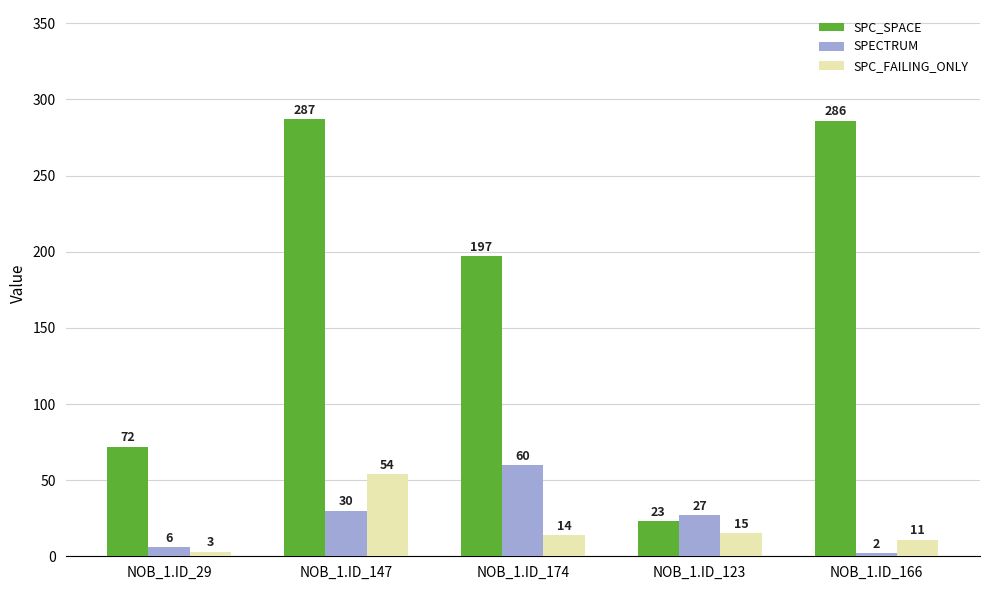

Reading left to right, extract all data points from this chart.

SPC_SPACE: 72	287	197	23	286
SPECTRUM: 6	30	60	27	2
SPC_FAILING_ONLY: 3	54	14	15	11